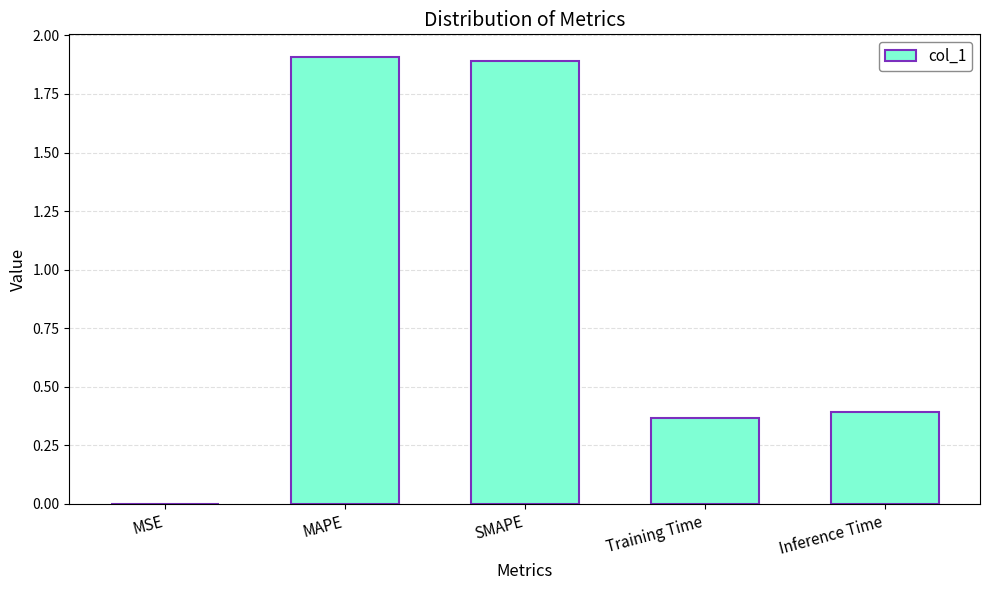

Between SMAPE and MSE, which is larger?

SMAPE